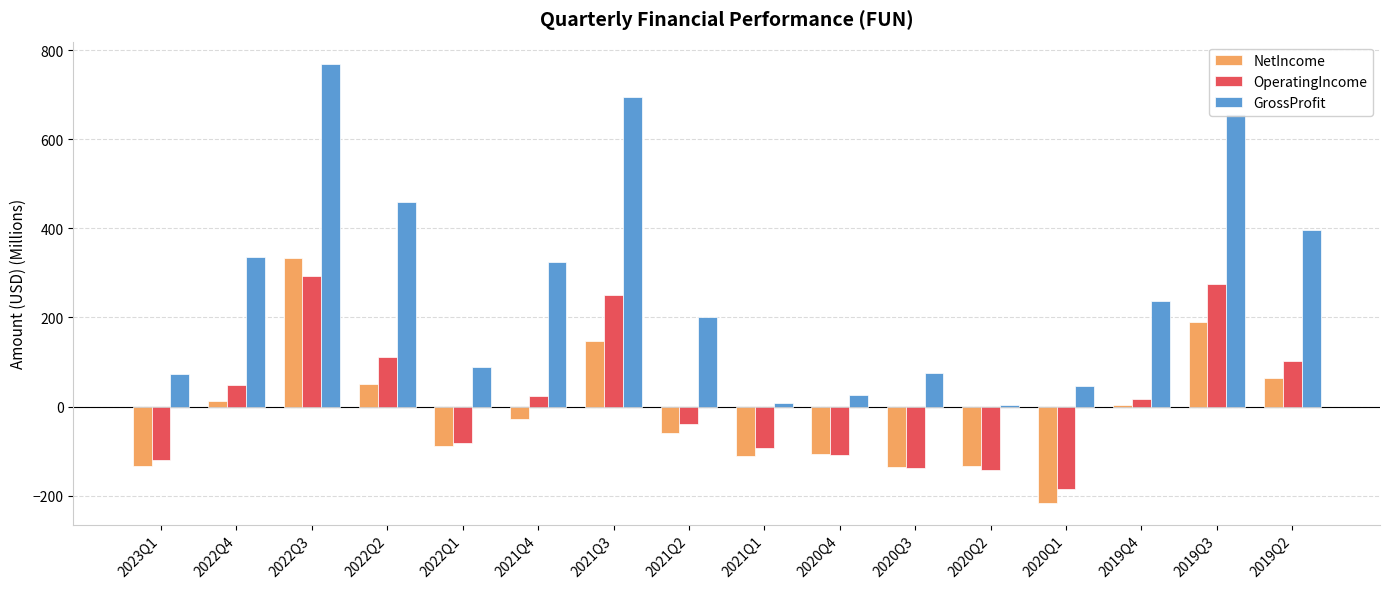

The value of GrossProfit at 2019Q4 is 236.9. True or false?

True